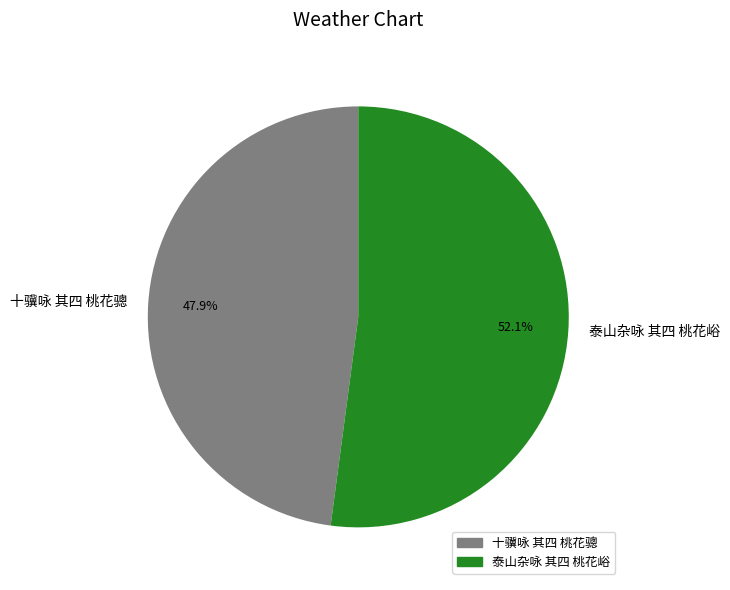

What is the ratio of the value at 十骥咏 其四 桃花骢 to the value at 泰山杂咏 其四 桃花峪?

0.9